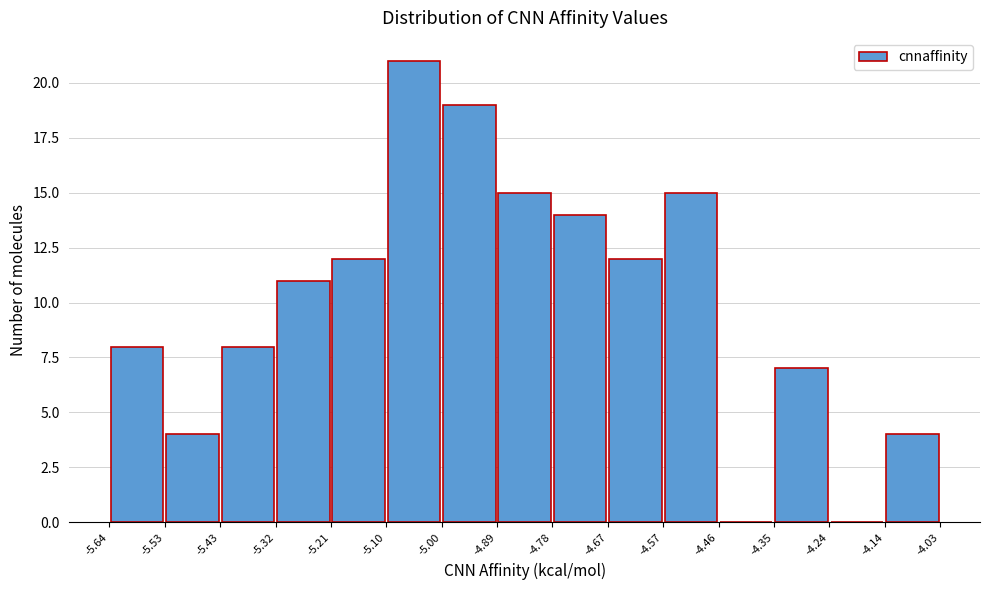

What is the height of the bar covering -5.00 to -4.89 on the x-axis? The values are not printed on the chart, so give them approximately, as read against the axis.

19